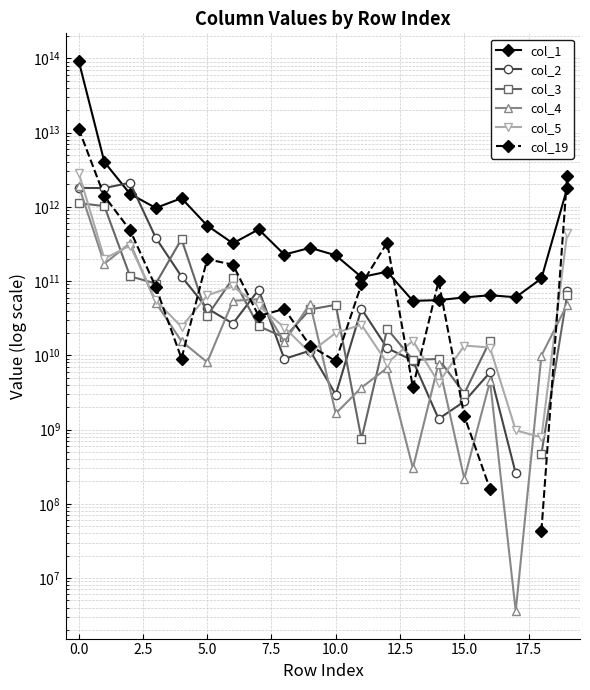

Is it true that col_2 equals 3913227276.6 at 20.0?

False